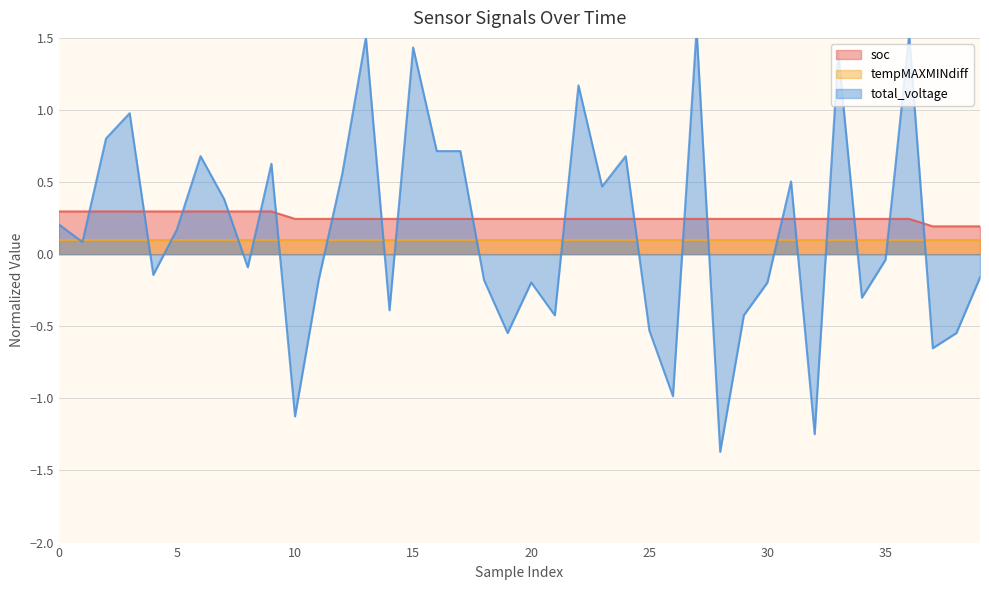

How many interior local valleys does the total_voltage series have?

13